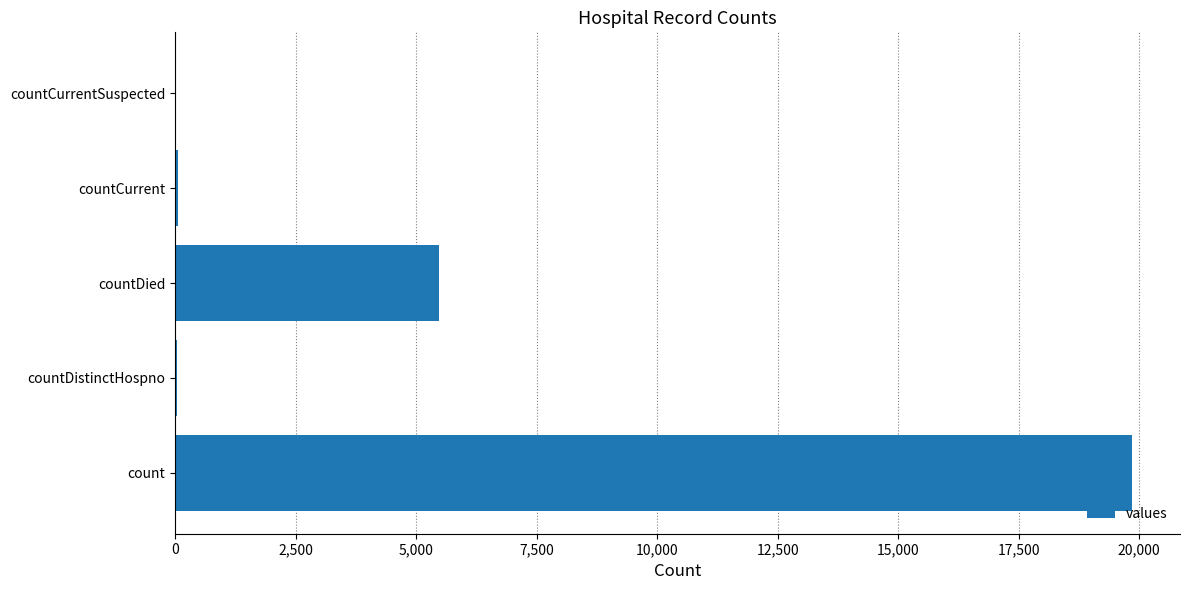

Where is the data nearest to the value 9927?

countDied